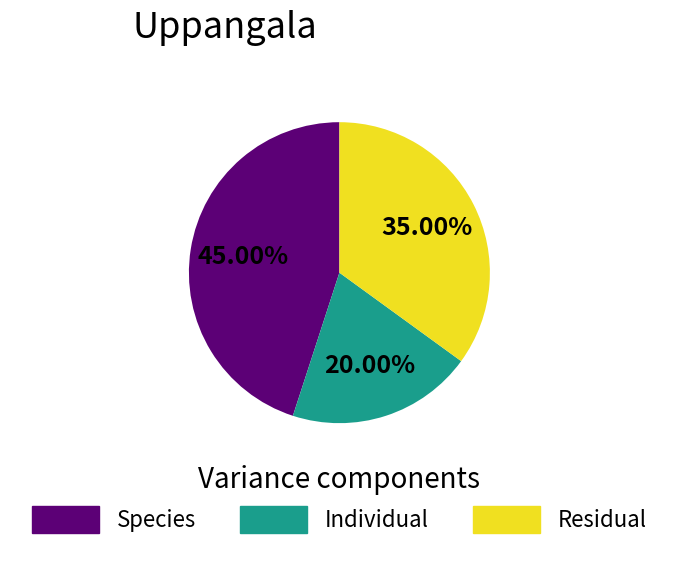

Do Individual and Species together represent more than half of the pie?

Yes